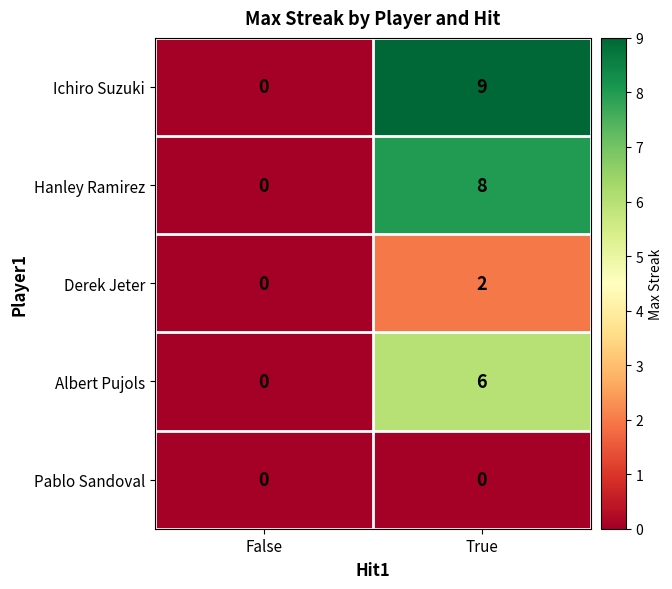

At which label does Derek Jeter reach its peak?

True